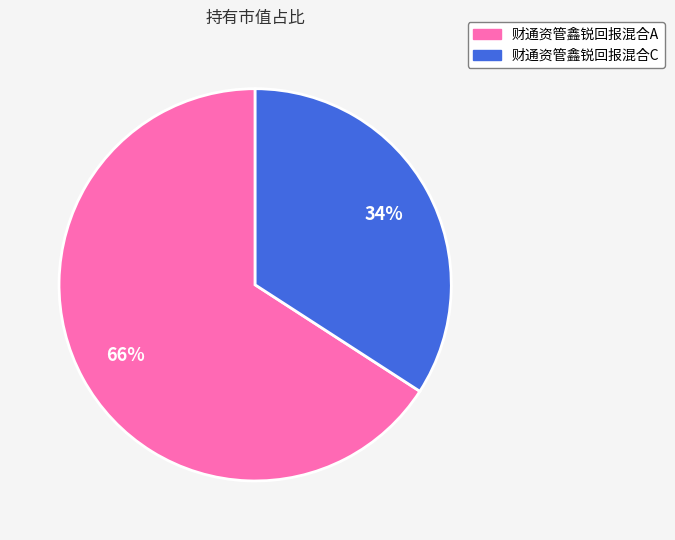

To the nearest percent, what is the combined percentage of 财通资管鑫锐回报混合A and 财通资管鑫锐回报混合C?

100%